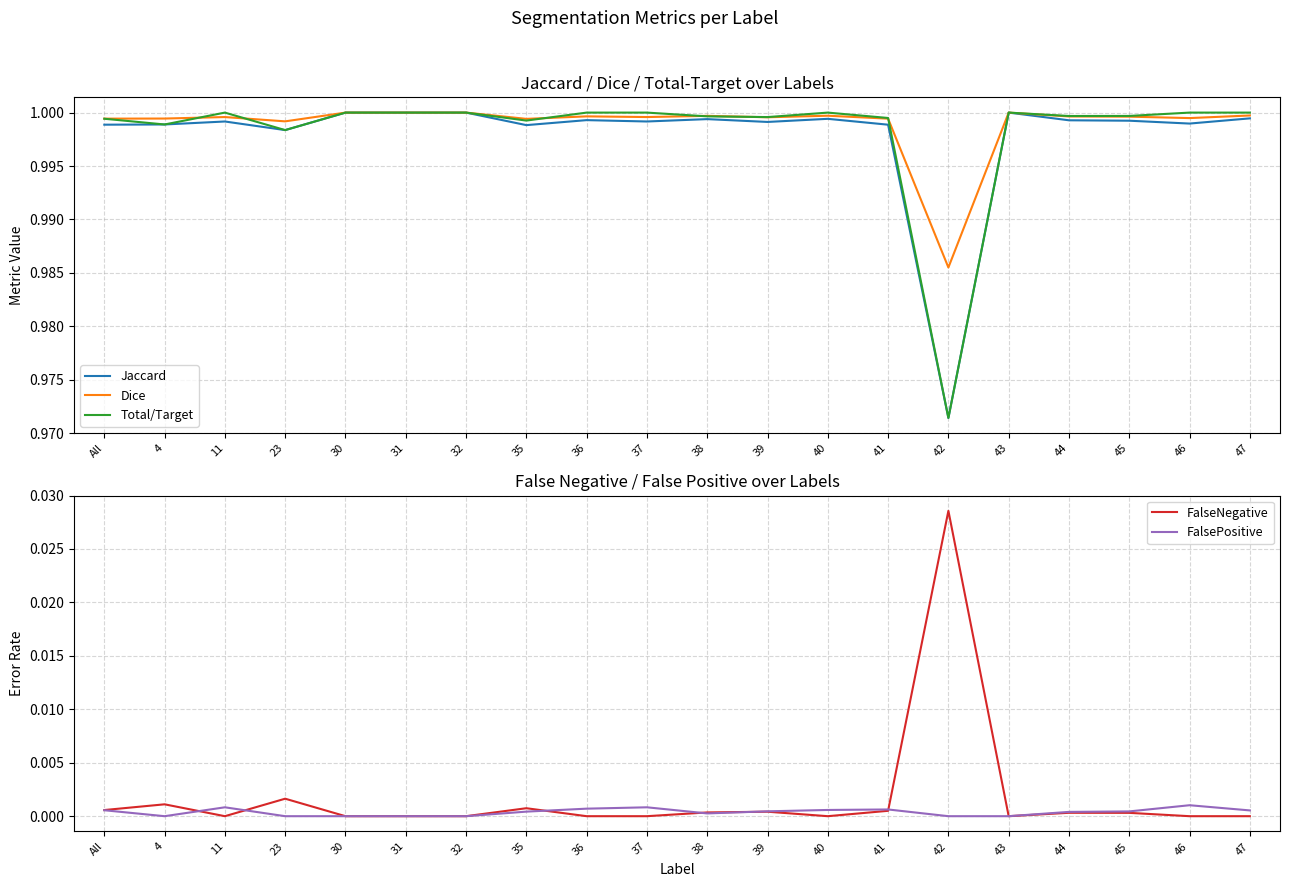

The FalseNegative series shows 0.0 at All. True or false?

False